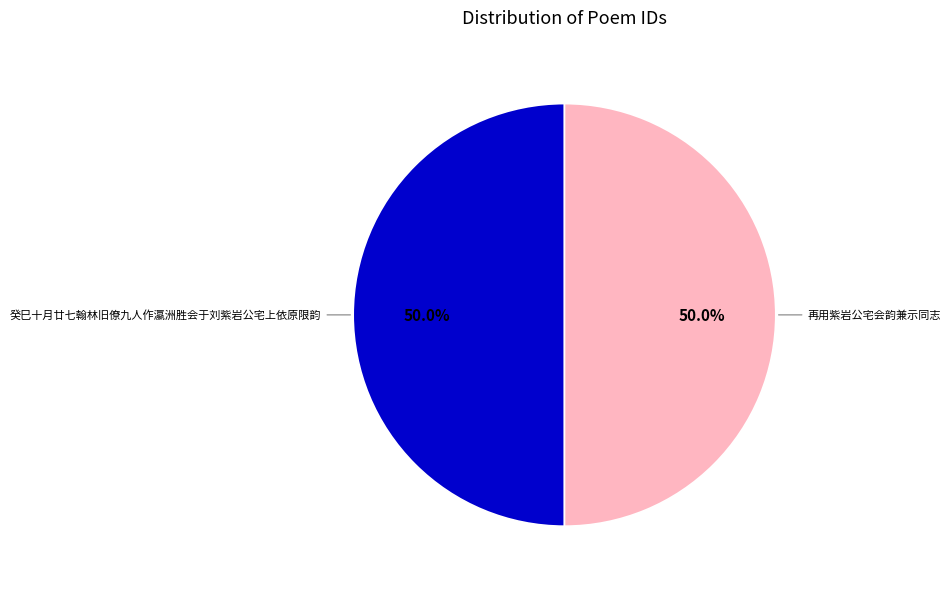

Combined, do 癸巳十月廿七翰林旧僚九人作瀛洲胜会于刘紫岩公宅上依原限韵 and 再用紫岩公宅会韵兼示同志 account for over 50%?

Yes